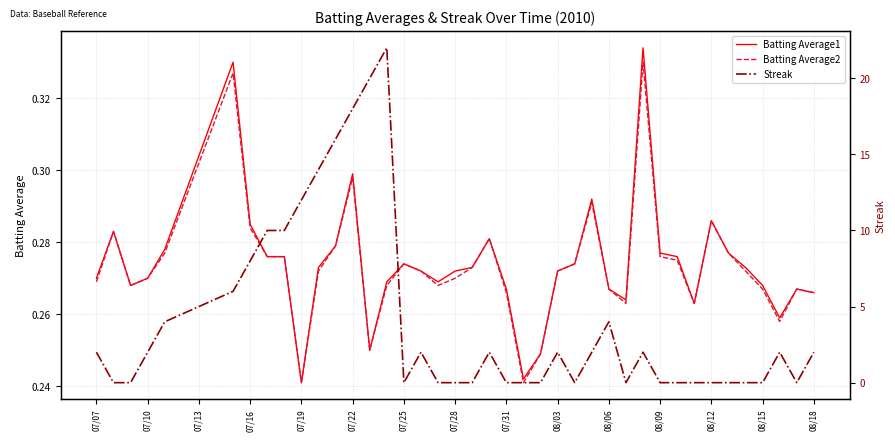

Which series has the largest range (max minus min)?

Streak